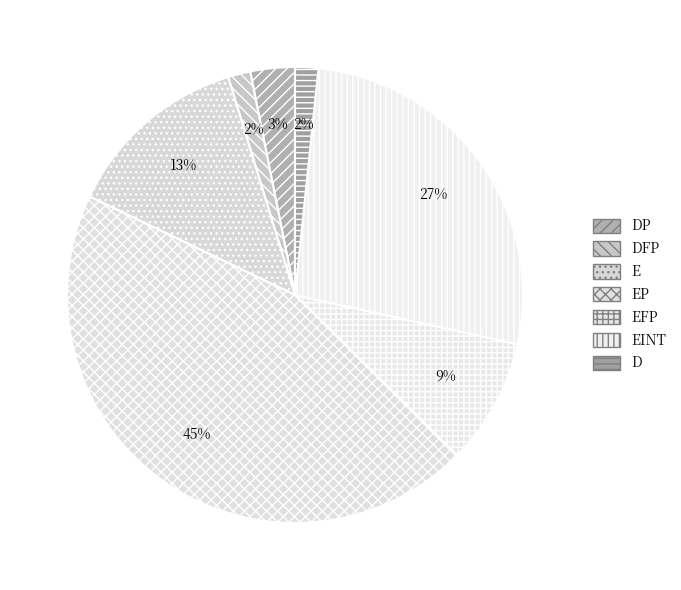

Count the number of slices in the pie.

7